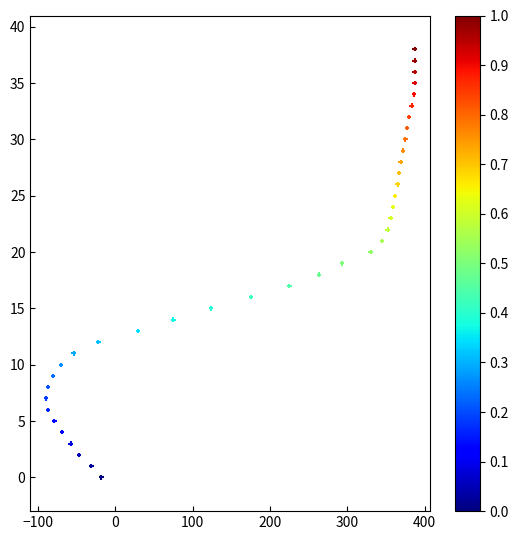

What is the range of X values (max minus min)?

477